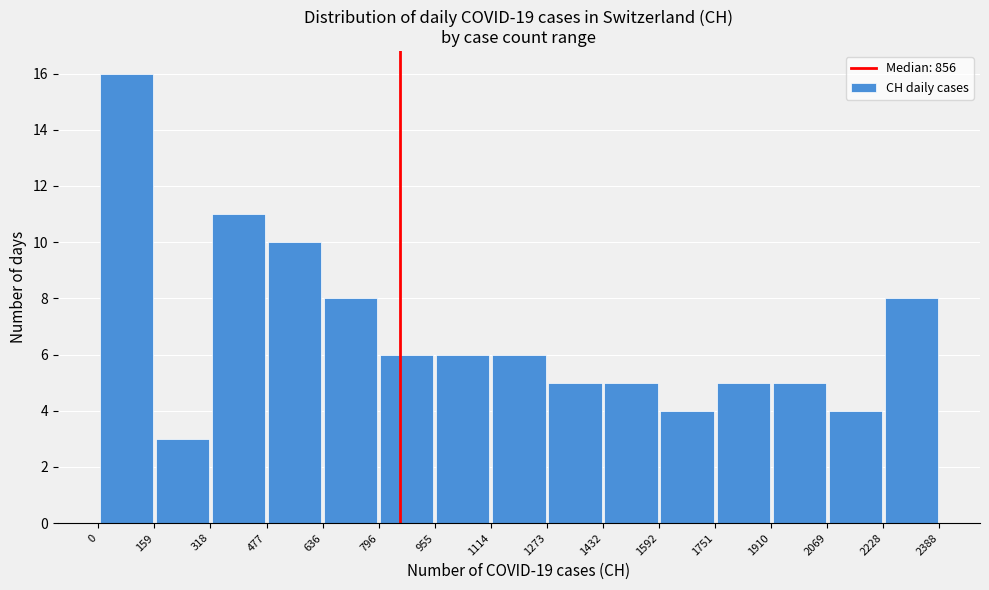

What is the height of the bar covering 1273 to 1432 on the x-axis? The values are not printed on the chart, so give them approximately, as read against the axis.

5